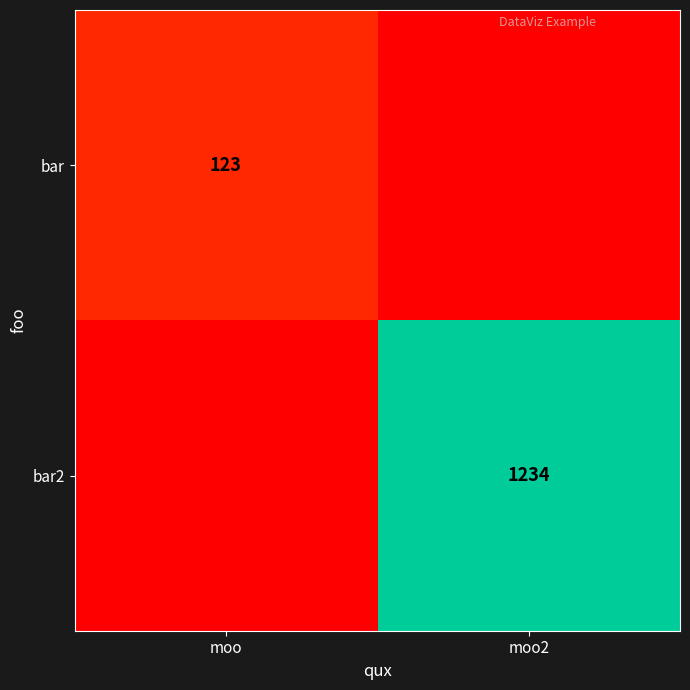

The bar2 series shows 1234 at moo2. True or false?

True